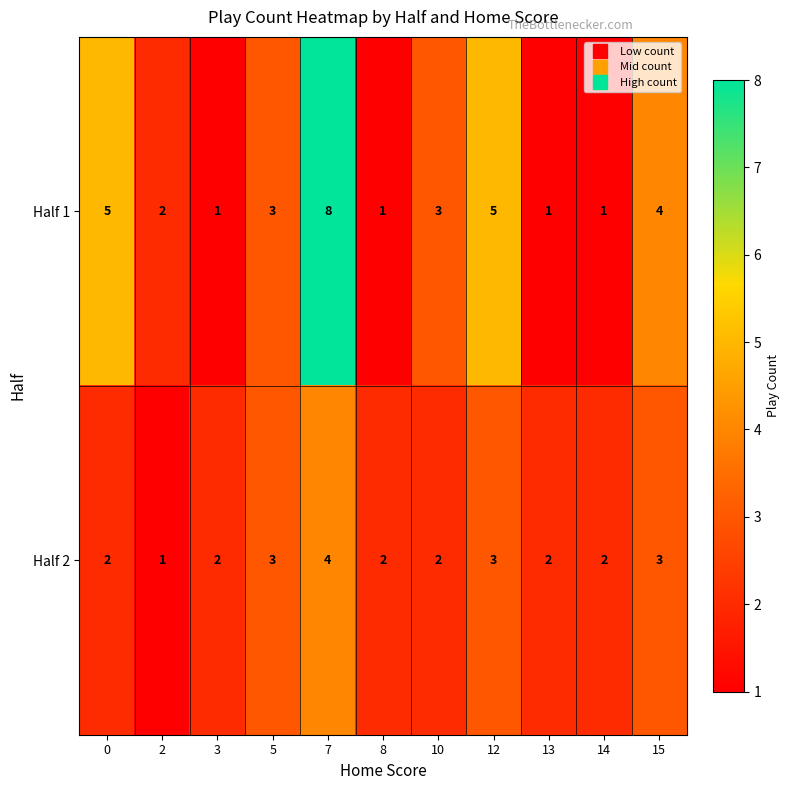

What is the total value across all series at 13?

3